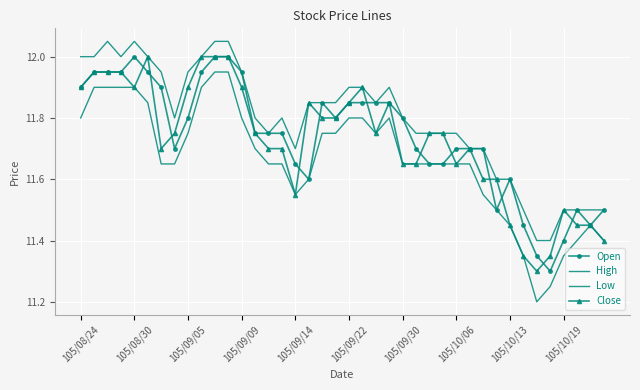

True or false: High and Low intersect in this chart.

False